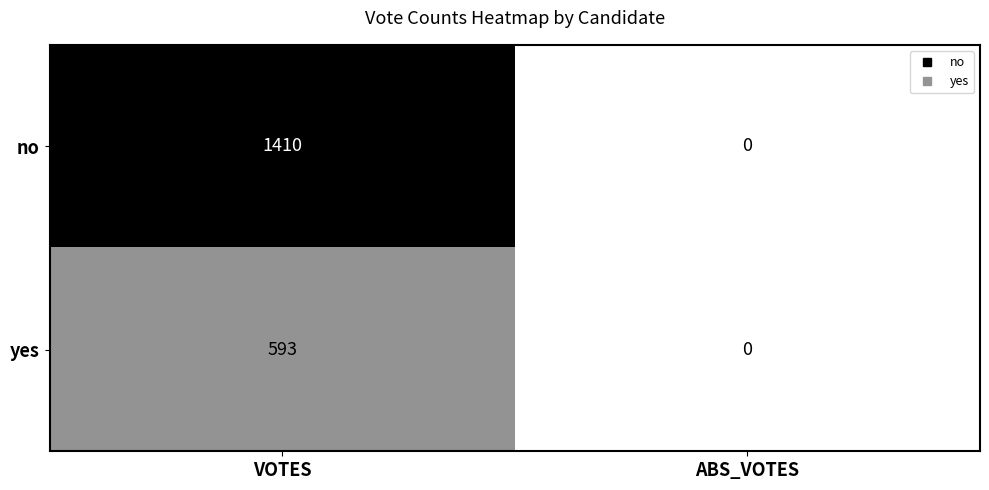

At how many categories does at least one series exceed 6?

1